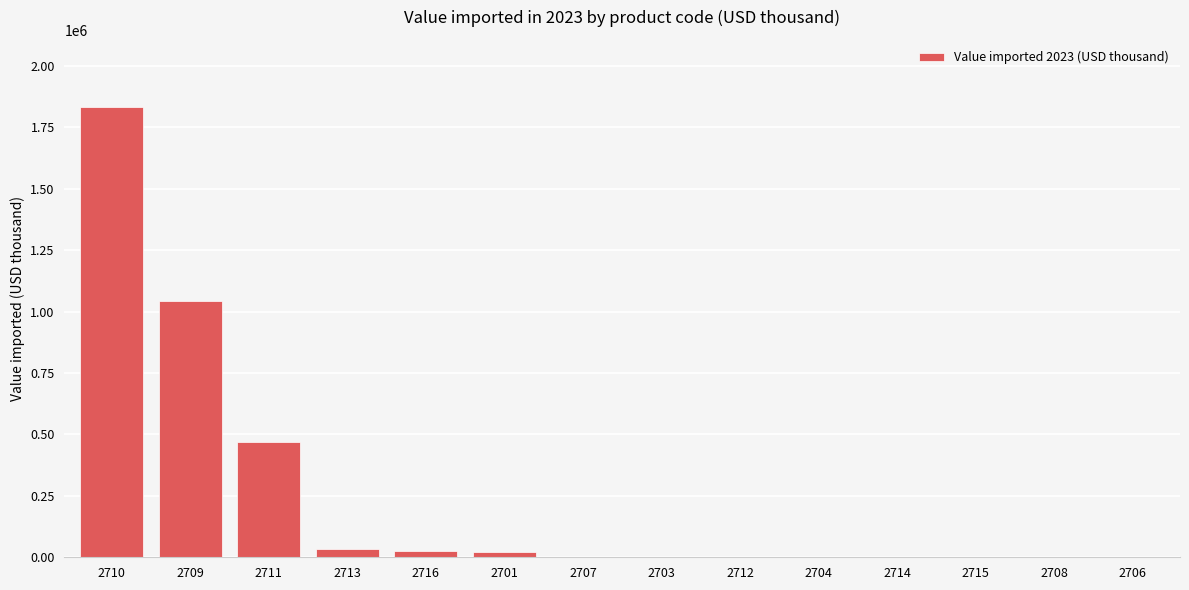

What is the greatest value displayed?

1831587